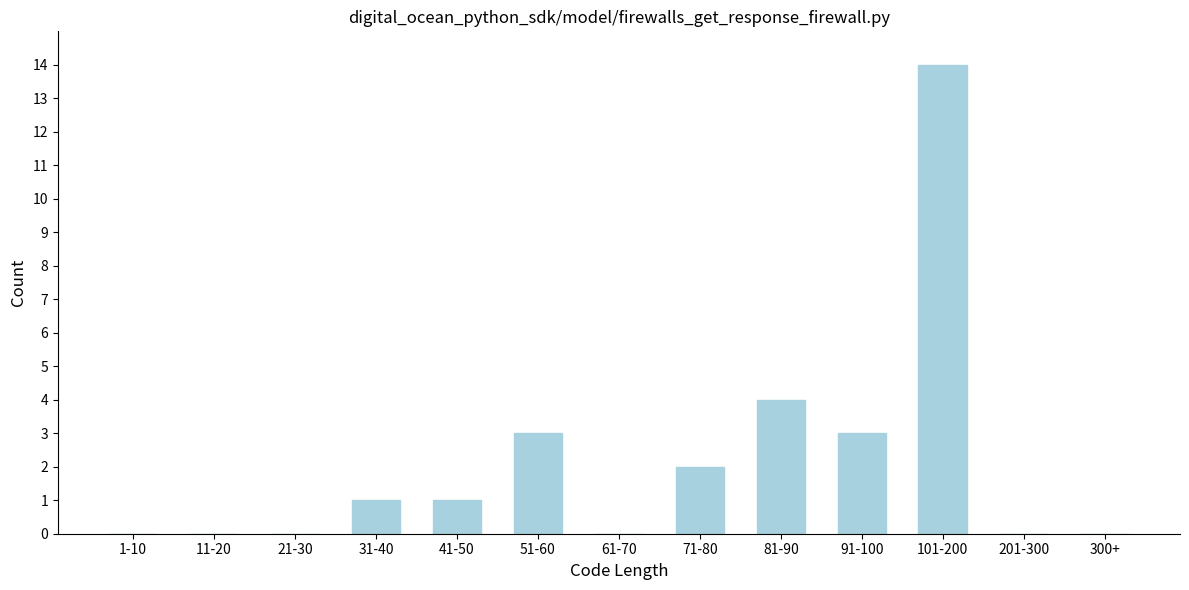

Reading left to right, list all the values displayed in this chart.

1-10=0	11-20=0	21-30=0	31-40=1	41-50=1	51-60=3	61-70=0	71-80=2	81-90=4	91-100=3	101-200=14	201-300=0	300+=0